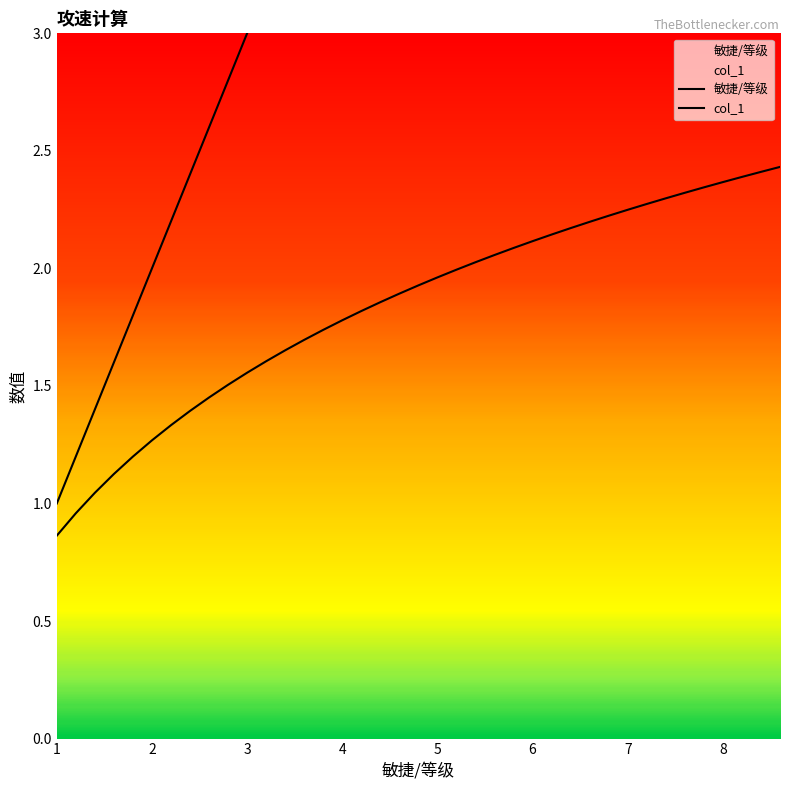

How many categories are shown in the chart?

39